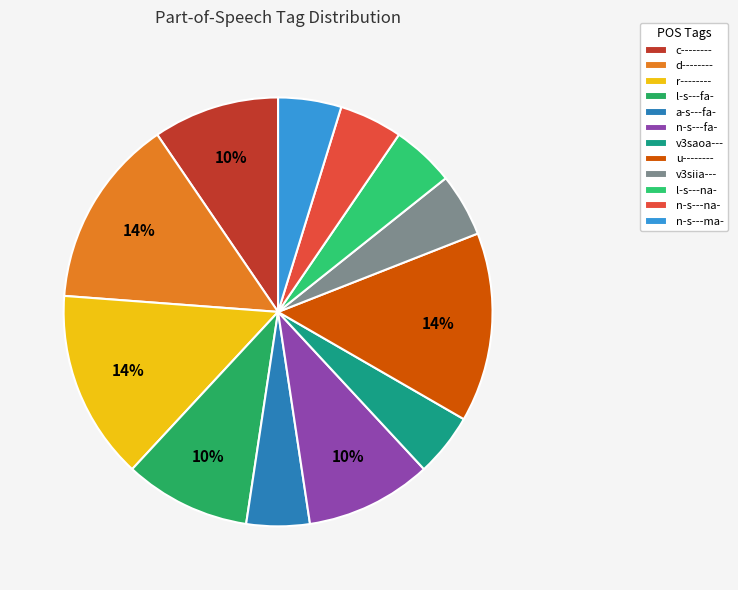

To the nearest percent, what percentage of the pie is n-s---ma-?

5%